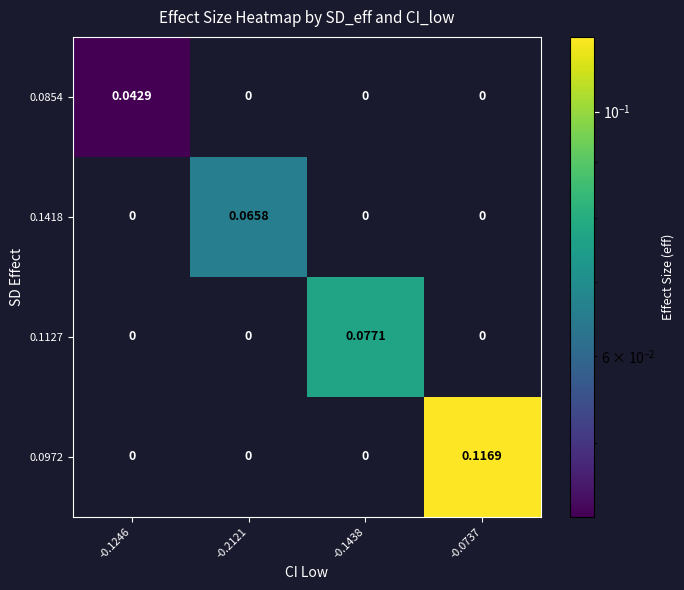

Which category has the lowest value across all series?

-0.2121